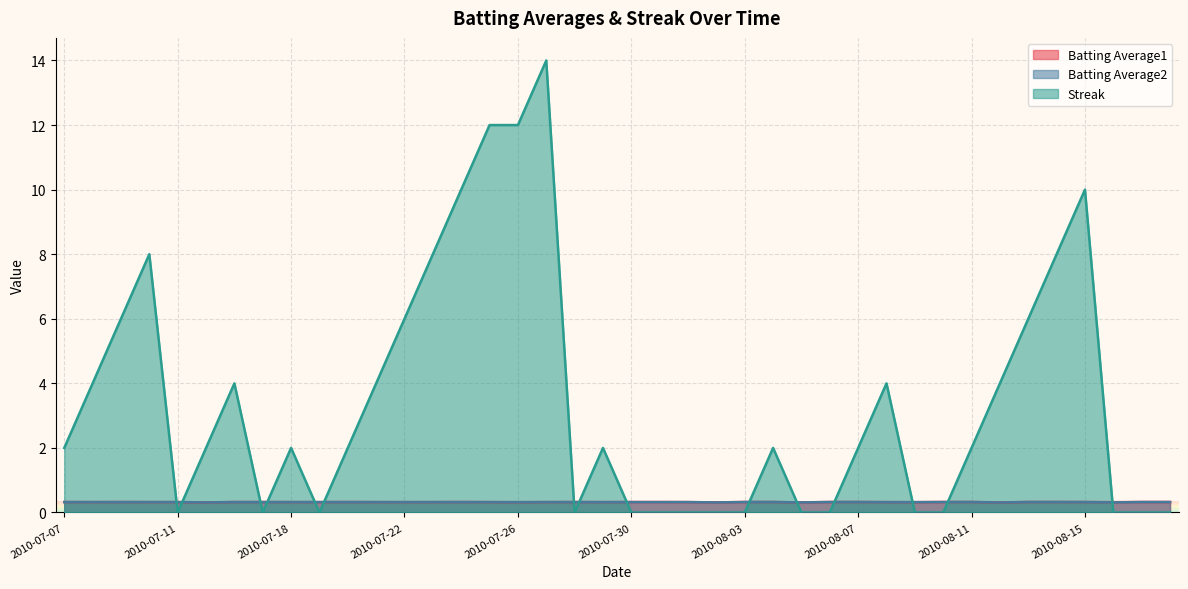

Where is the first local minimum for Streak?

2010-07-11